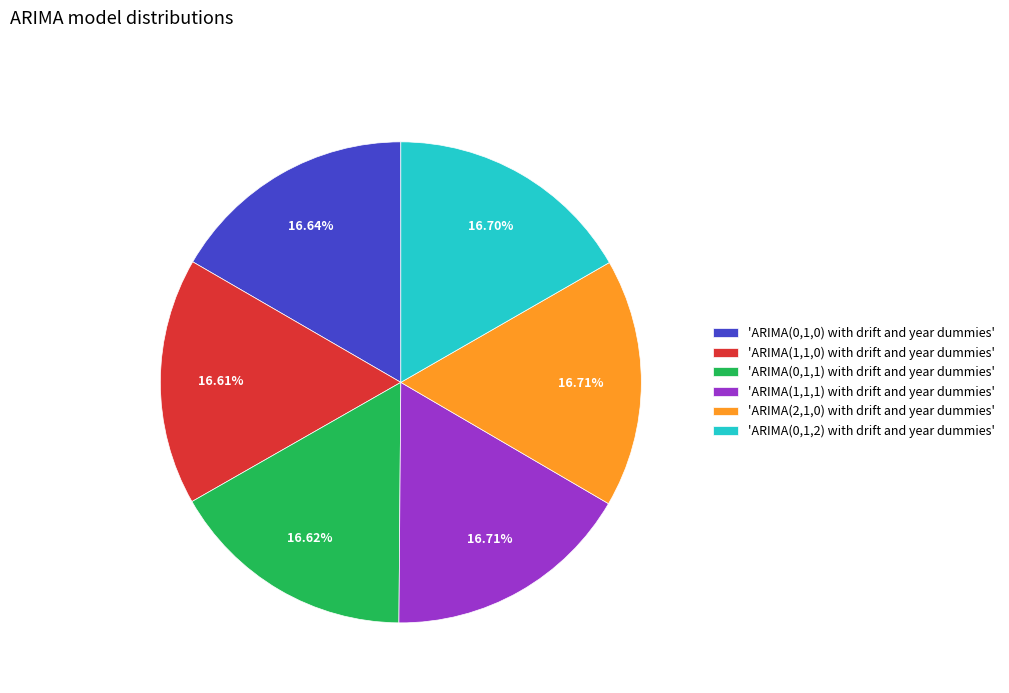

Does any single category account for the majority?

No